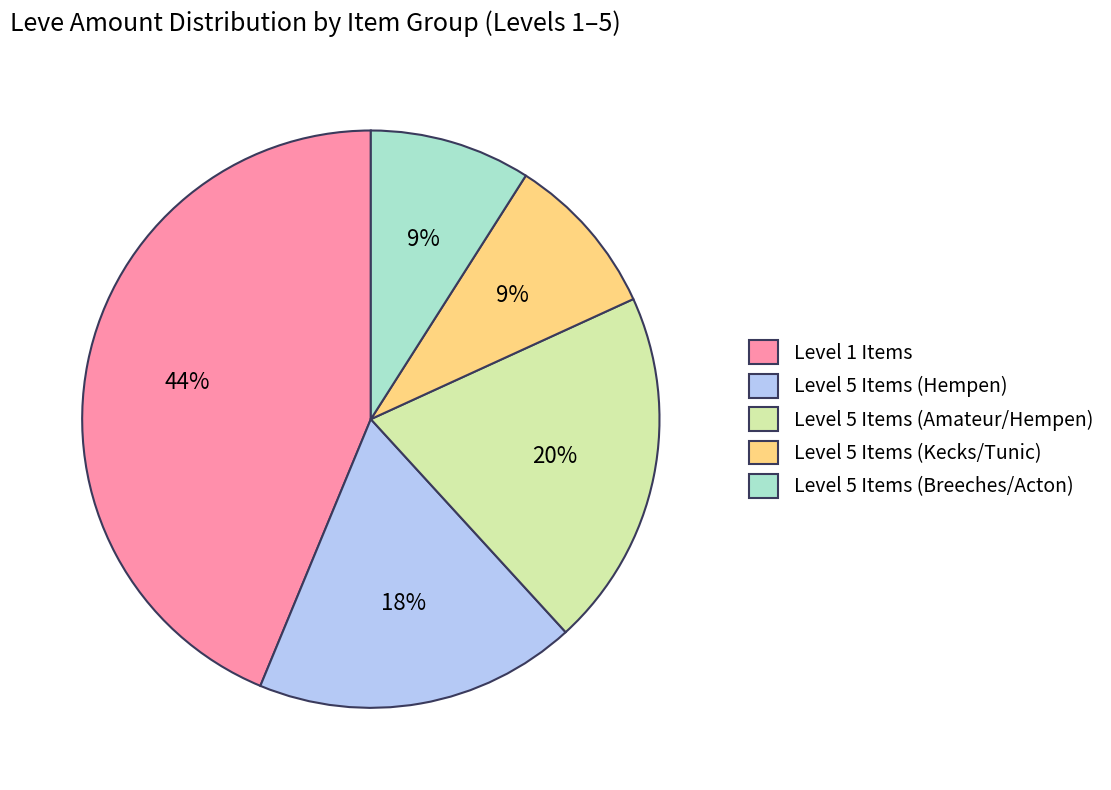

What is the ratio of the value at Level 5 Items (Hempen) to the value at Level 5 Items (Kecks/Tunic)?

2.0